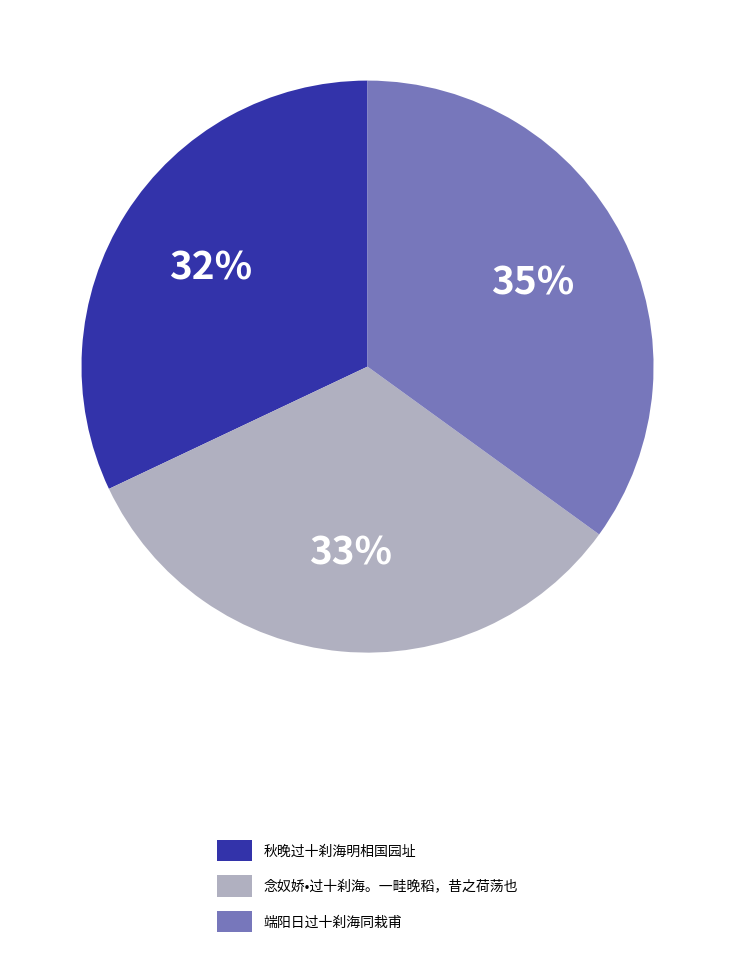

Does 秋晚过十刹海明相国园址 account for over 50% of the chart?

No